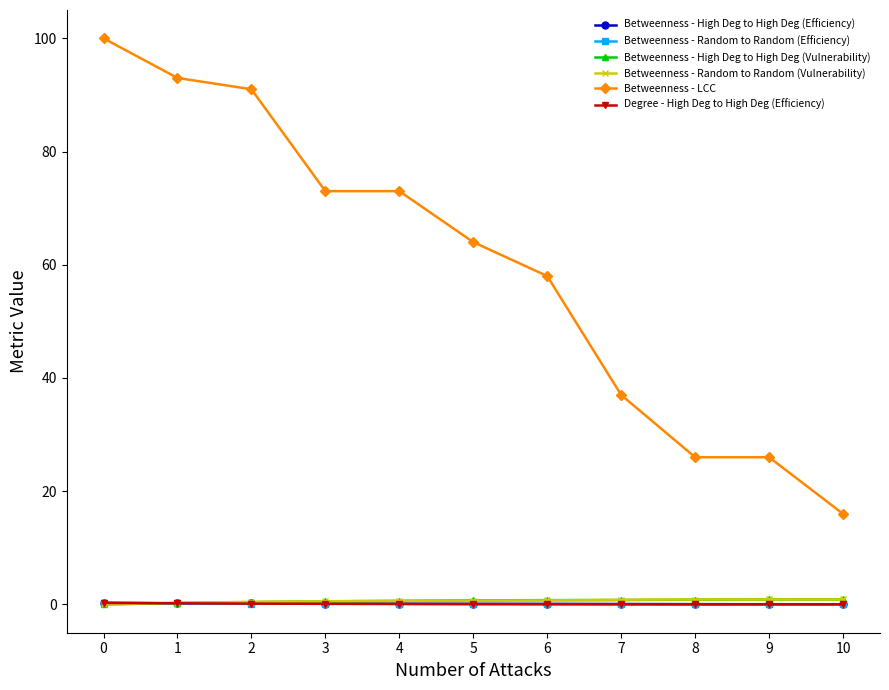

Is this an area chart (filled region under the line)?

No